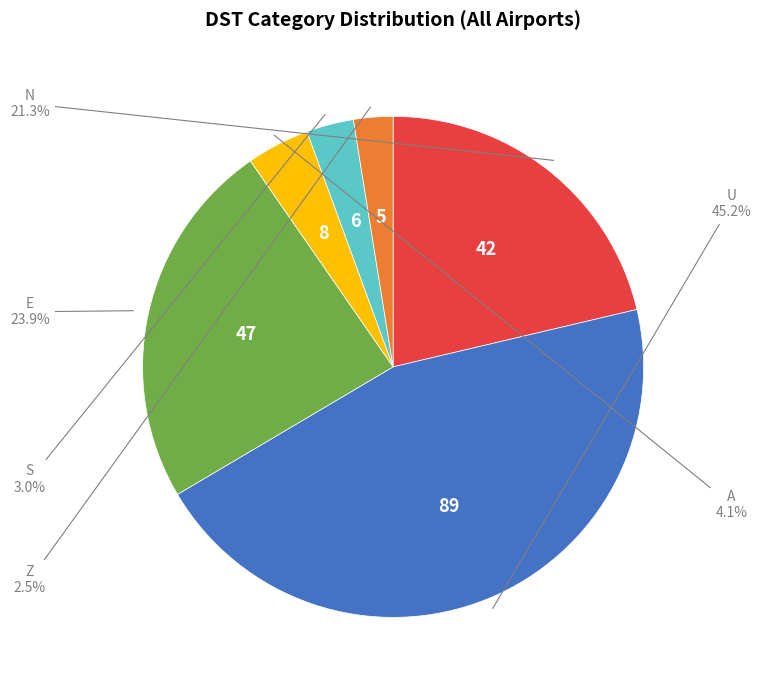

Does any single category account for the majority?

No